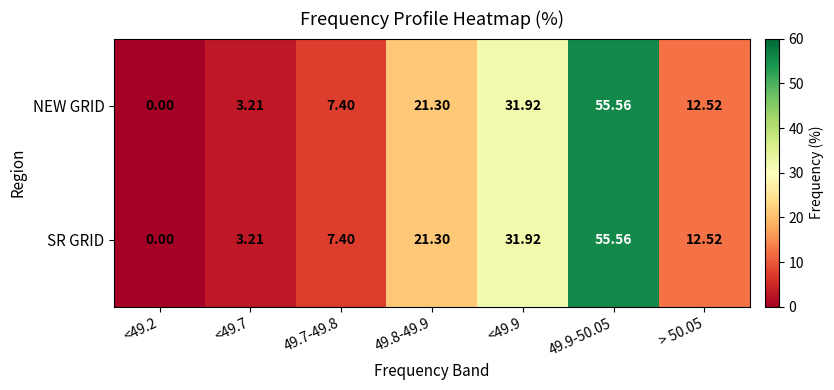

How many data points in NEW GRID are less than 12?

3